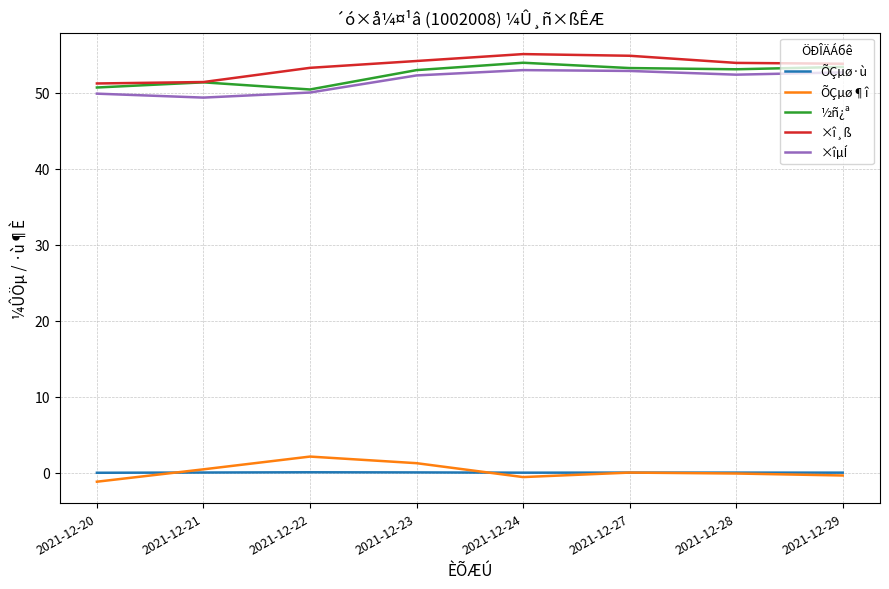

The value of ½ñ¿ª at 2021-12-20 is 29.6. True or false?

False